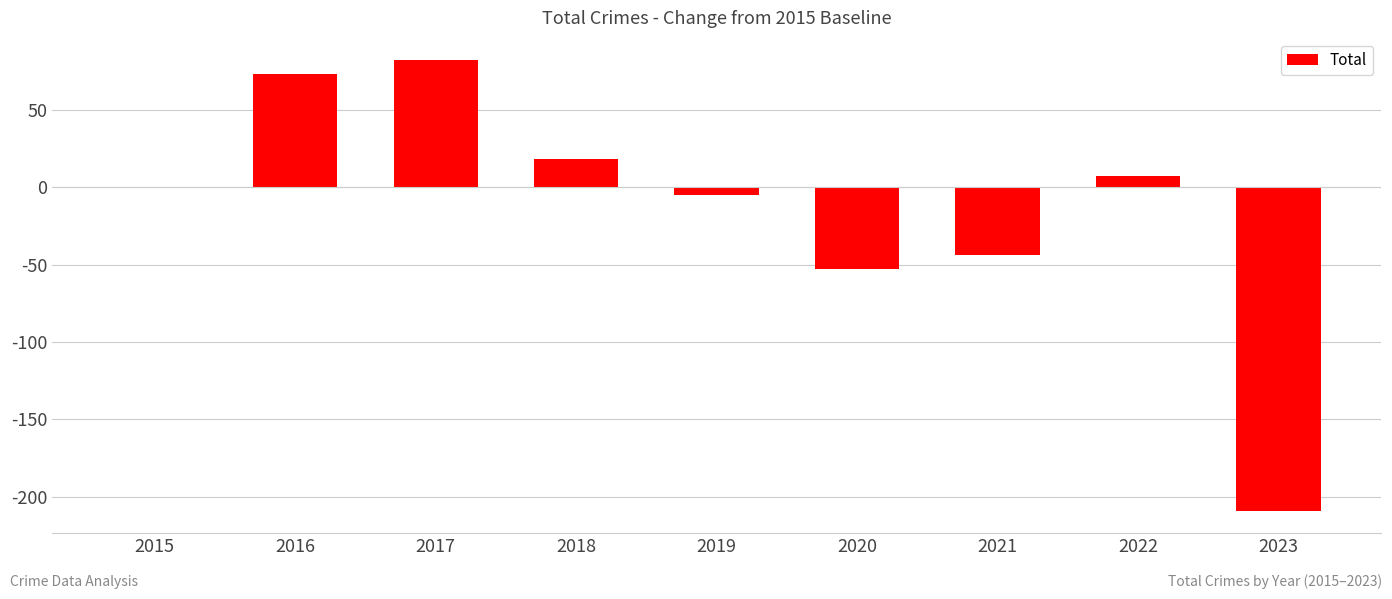

What is the sum of the values at 2015 and 2017?

82